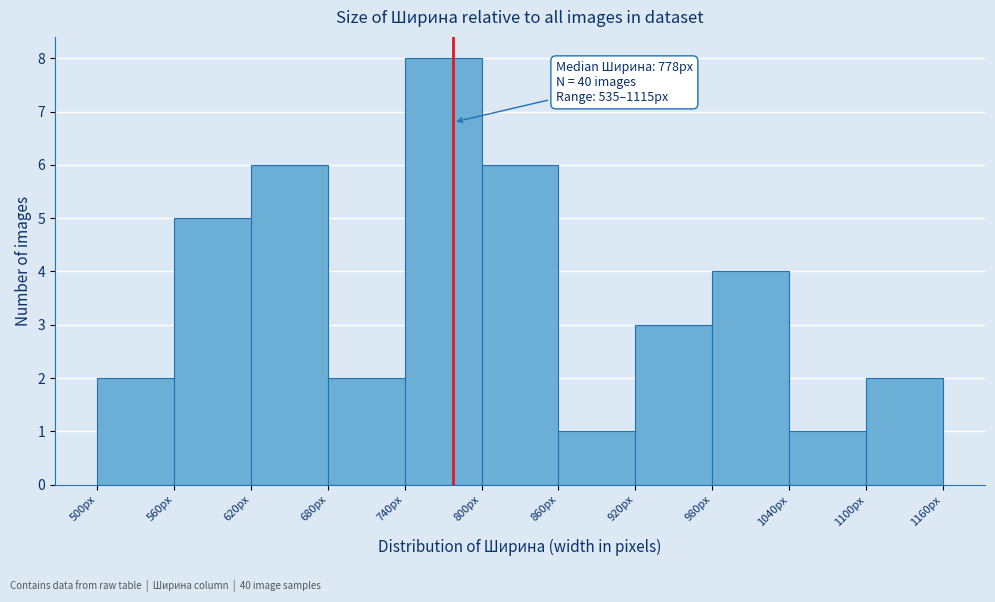

Over which range of the x-axis is the bar tallest?

740 to 800